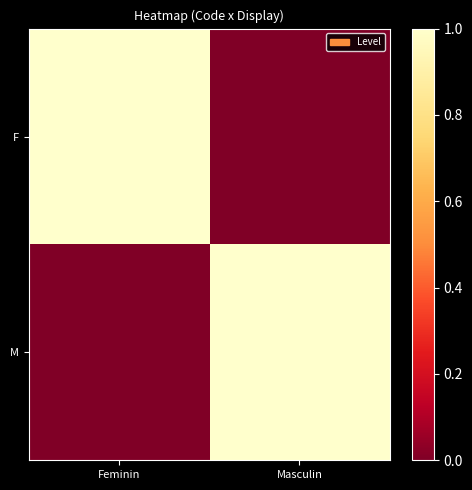

Which label corresponds to the largest value in the chart?

Feminin